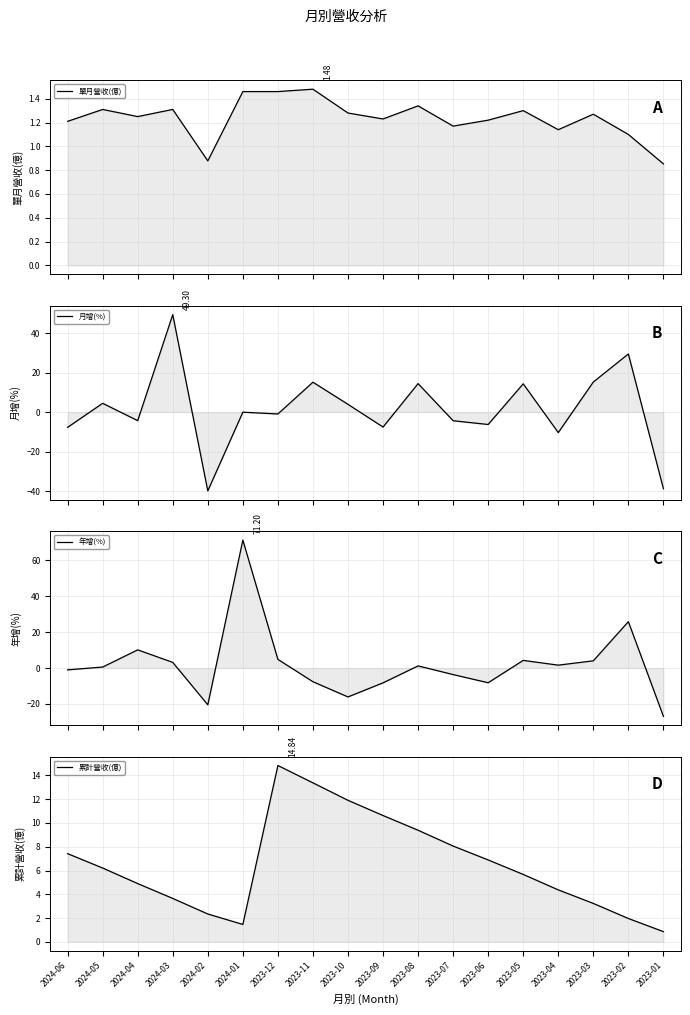

List the series in order of their peak value, lowest first.

單月營收(億), 累計營收(億), 月增(%), 年增(%)